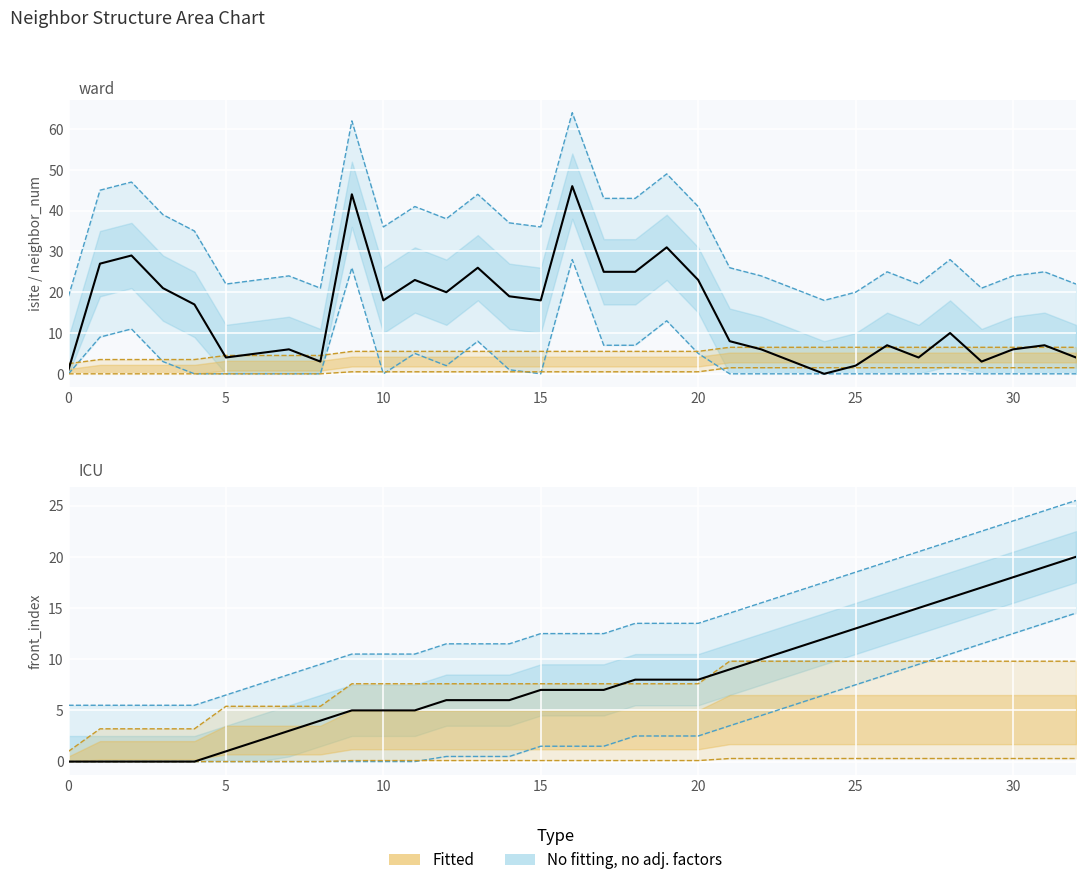

Reading right to left, transcribe all the data shown in this chart.

isite: 32=22.0	31=25.0	30=24.0	29=21.0	28=28.0	27=22.0	26=25.0	25=20.0	24=18.0	23=21.0	22=24.0	21=26.0	20=41.0	19=49.0	18=43.0	17=43.0	16=64.0	15=36.0	14=37.0	13=44.0	12=38.0	11=41.0	10=36.0	9=62.0	8=21.0	7=24.0	6=23.0	5=22.0	4=35.0	3=39.0	2=47.0	1=45.0	0=19.0
neighbor_num: 32=6.5	31=6.5	30=6.5	29=6.5	28=6.5	27=6.5	26=6.5	25=6.5	24=6.5	23=6.5	22=6.5	21=6.5	20=5.5	19=5.5	18=5.5	17=5.5	16=5.5	15=5.5	14=5.5	13=5.5	12=5.5	11=5.5	10=5.5	9=5.5	8=4.5	7=4.5	6=4.5	5=4.5	4=3.5	3=3.5	2=3.5	1=3.5	0=2.5
front_index: 32=25.5	31=24.5	30=23.5	29=22.5	28=21.5	27=20.5	26=19.5	25=18.5	24=17.5	23=16.5	22=15.5	21=14.5	20=13.5	19=13.5	18=13.5	17=12.5	16=12.5	15=12.5	14=11.5	13=11.5	12=11.5	11=10.5	10=10.5	9=10.5	8=9.5	7=8.5	6=7.5	5=6.5	4=5.5	3=5.5	2=5.5	1=5.5	0=5.5